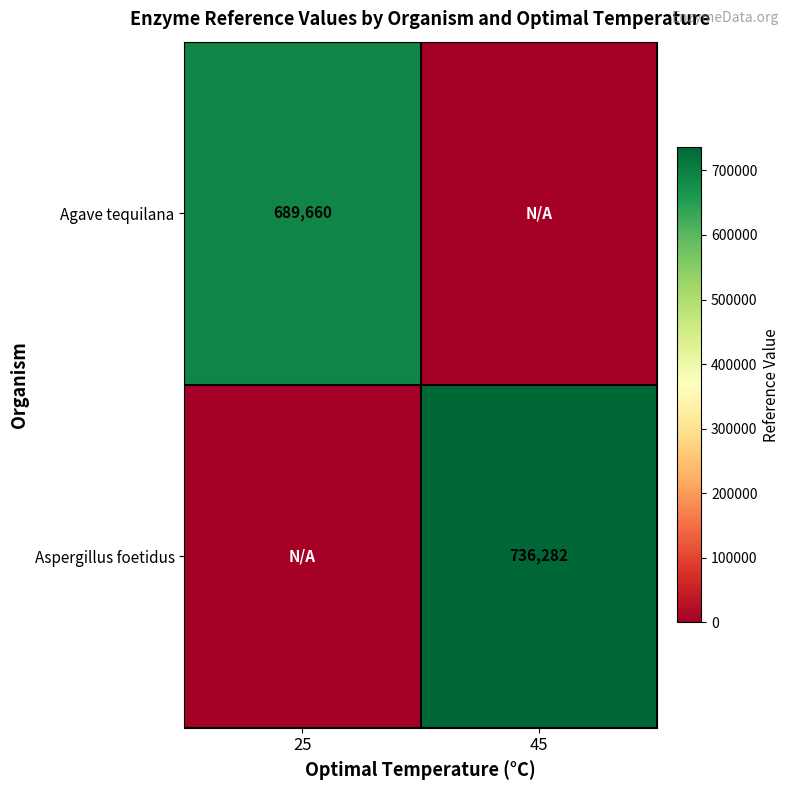

Is the value of Aspergillus foetidus at 45 greater than the value of Agave tequilana at 25?

Yes